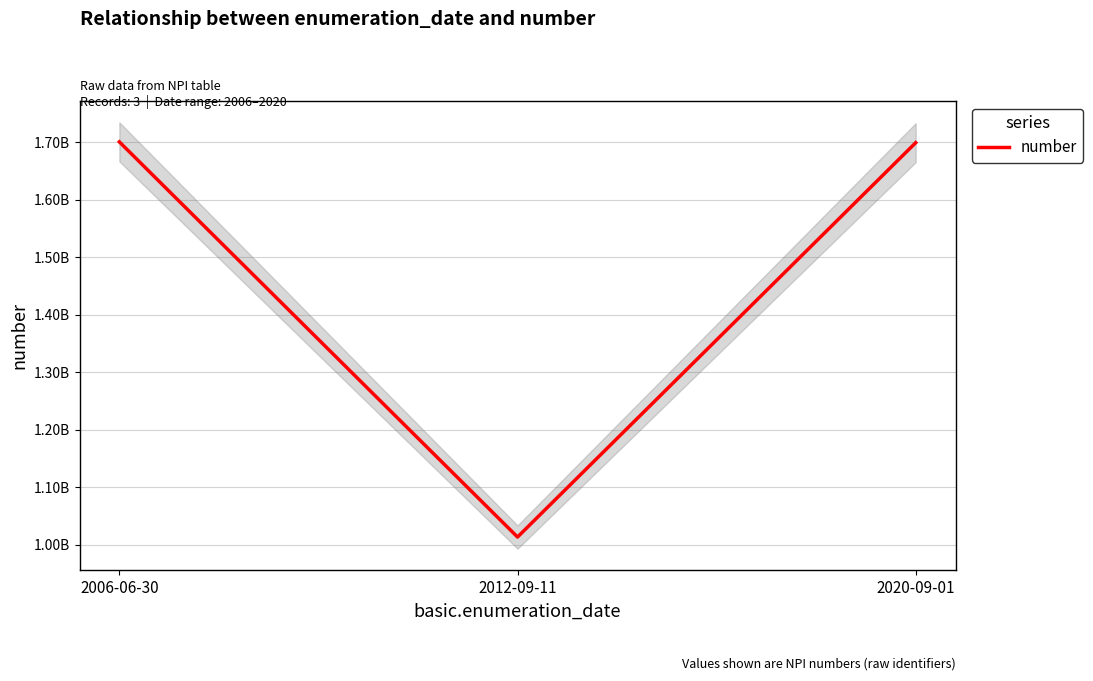

Where is the data nearest to the value 1357040945?

2020-09-01